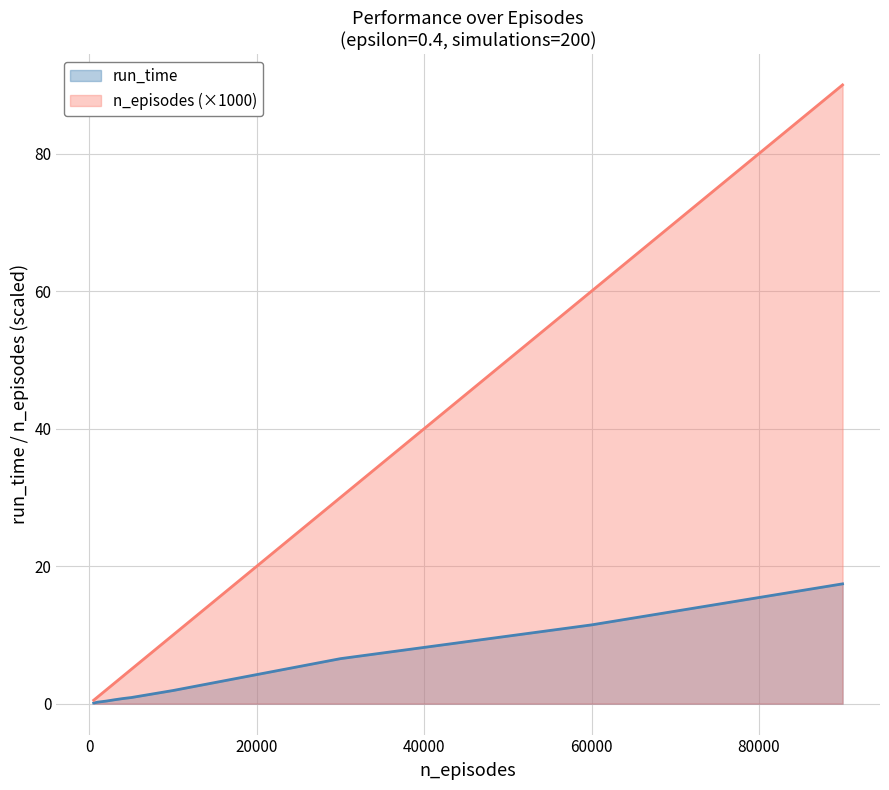

True or false: n_episodes and run_time cross at least once.

False